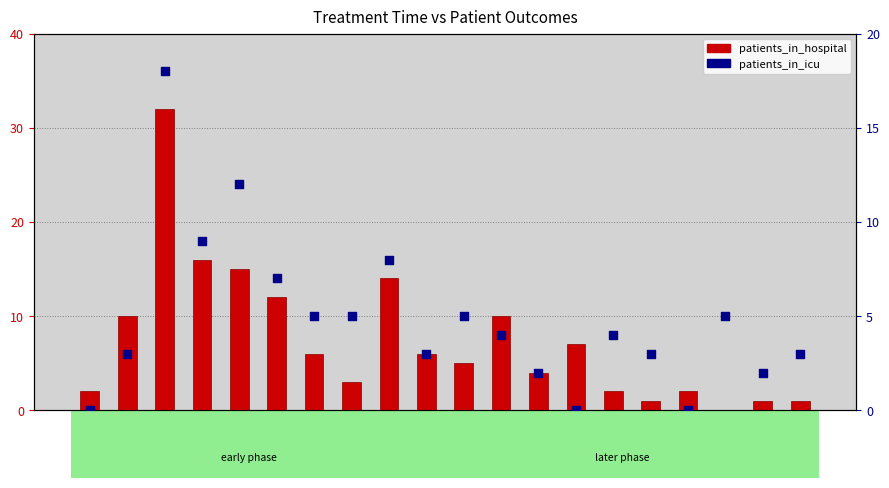

What are all the series names shown in the legend?

patients_in_hospital, patients_in_icu